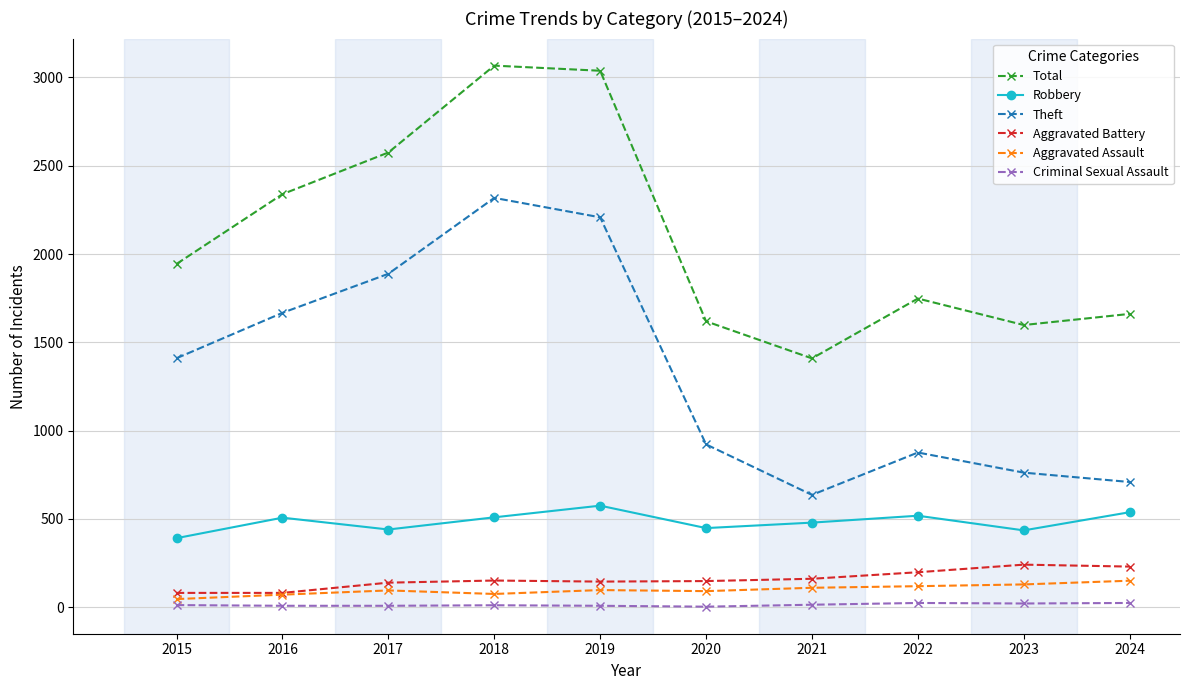

Does the chart display data point markers on the line(s)?

Yes